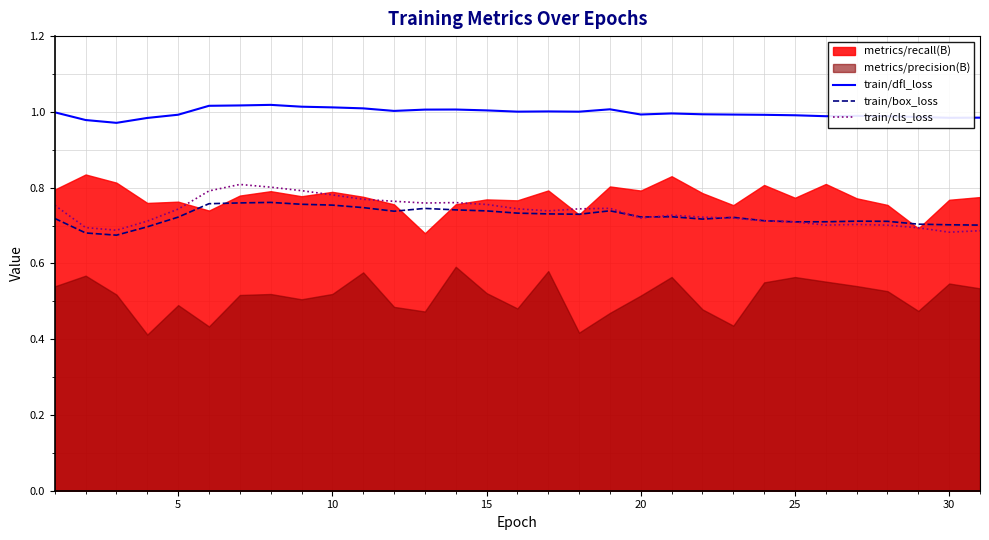

True or false: train/dfl_loss has a value of 1.0 at 10.

True